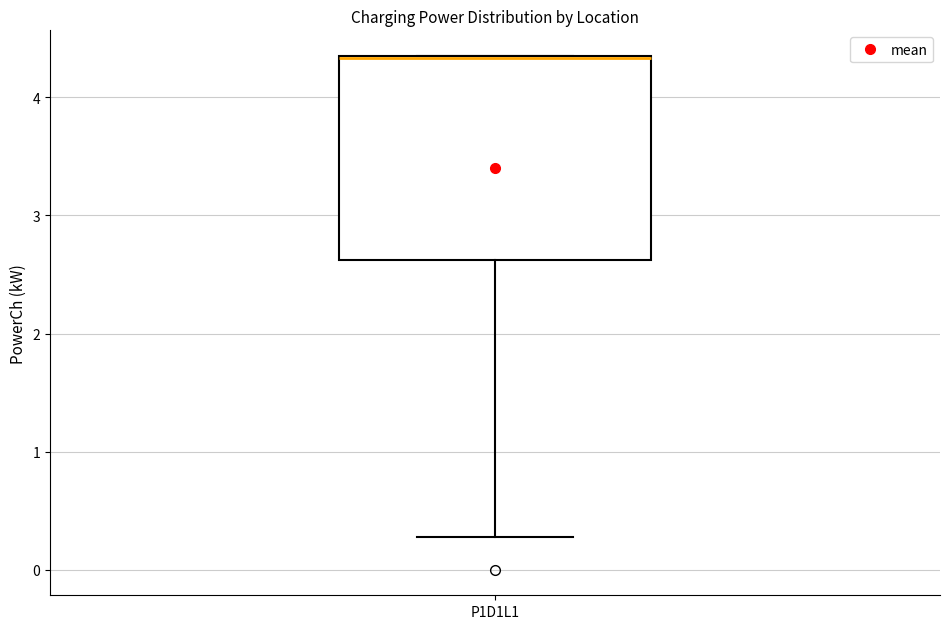

Transcribe this box plot: give where the median line is, the range the box spans, and where the two whiskers end, as read against the y-axis. The values are not printed on the chart, so give them approximately, as read against the axis.

median 4.3, box 2.6 to 4.4, whiskers 0.3 to 4.4